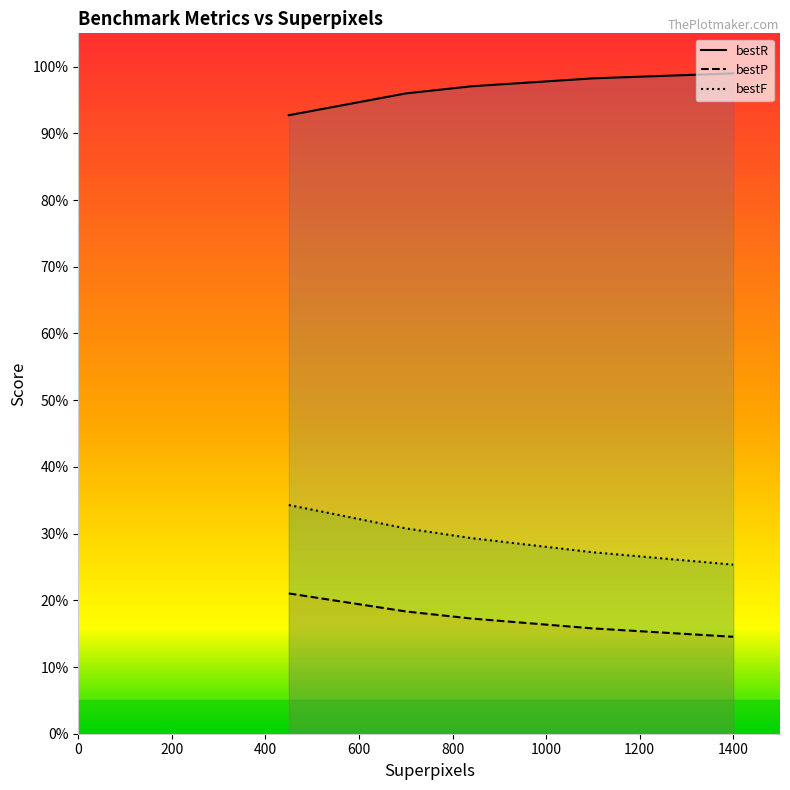

Between 840 and 1400, which series saw the biggest shift?

bestF